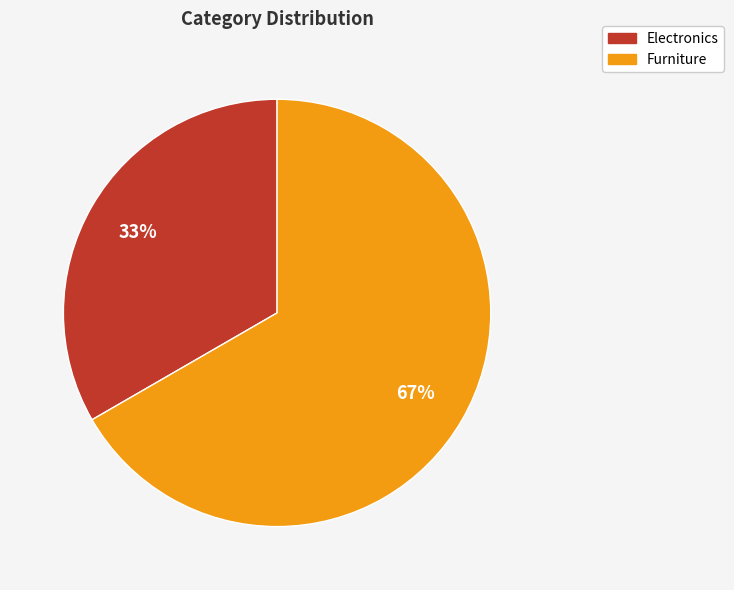

Which slice is the largest?

Furniture